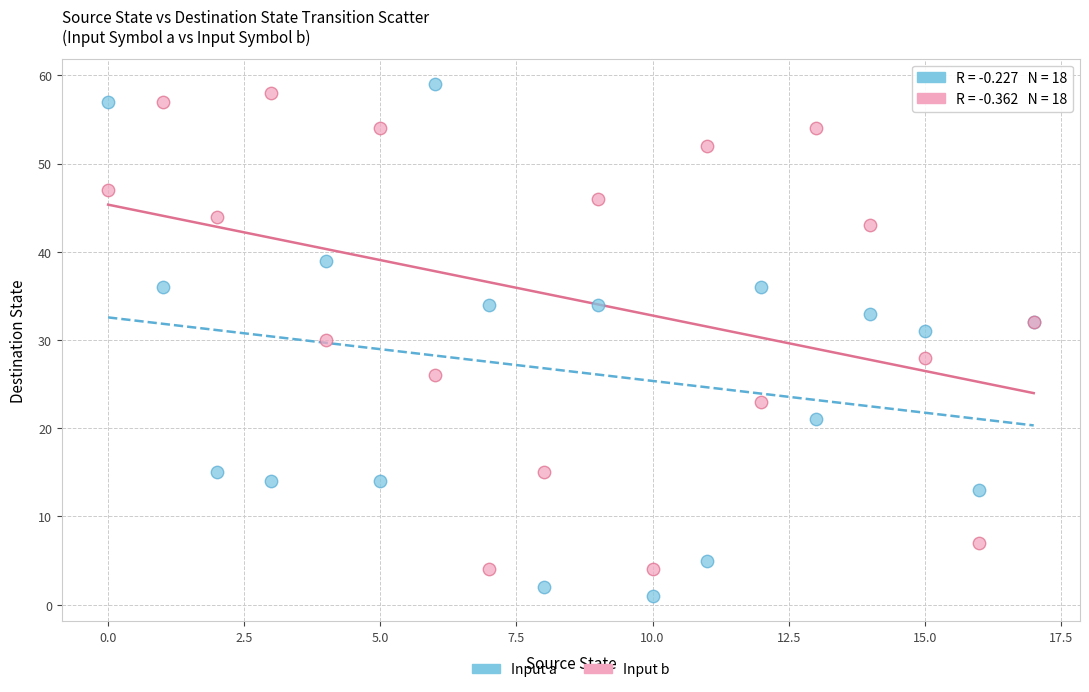

Which series contains the lowest Y value?

Input a